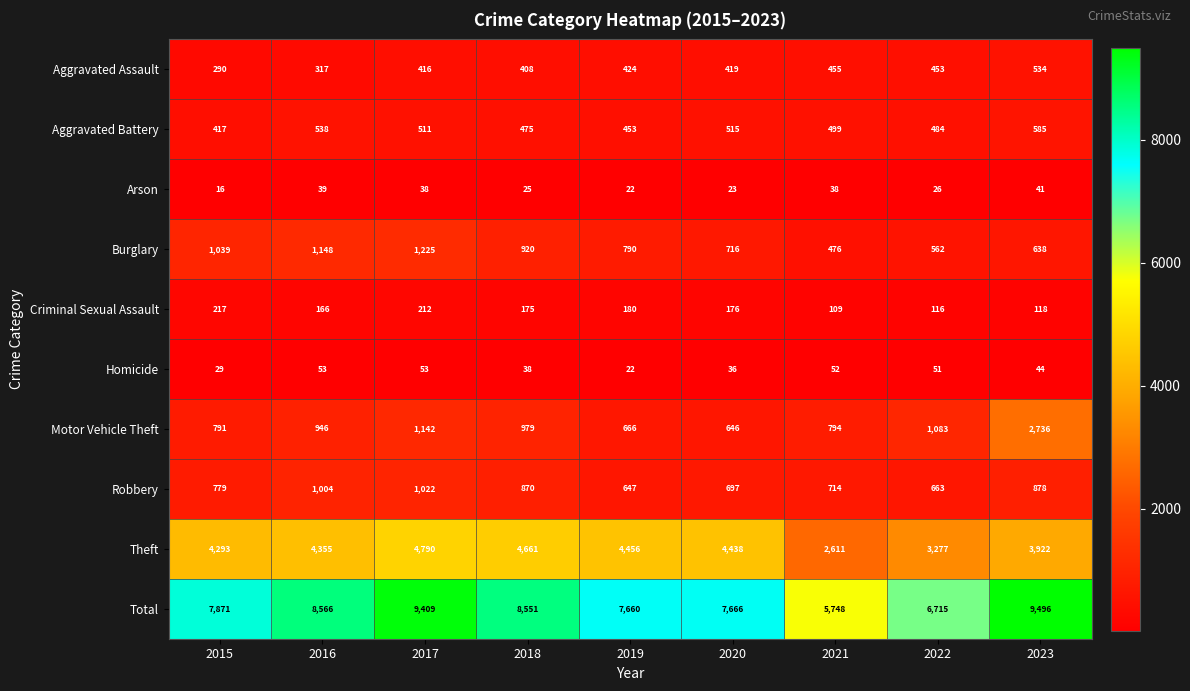

Which category has the lowest value across all series?

2015